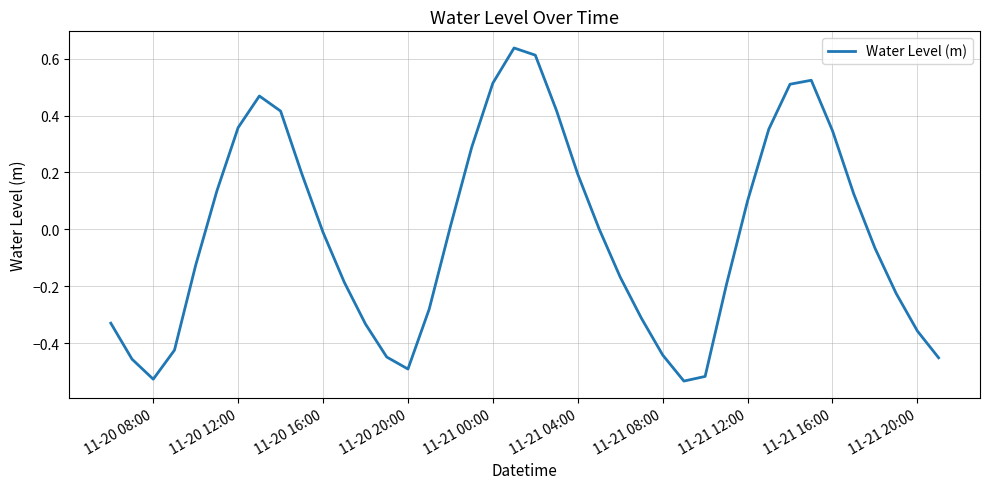

How many lines are shown in the chart?

1